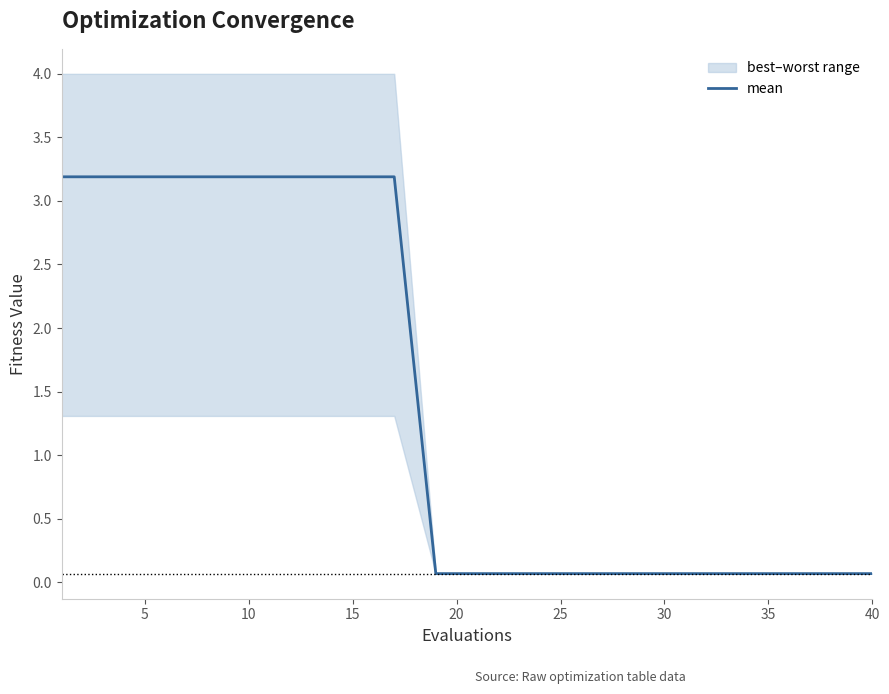

Reading left to right, extract all data points from this chart.

3.2	3.2	3.2	3.2	3.2	3.2	3.2	3.2	3.2	0.1	0.1	0.1	0.1	0.1	0.1	0.1	0.1	0.1	0.1